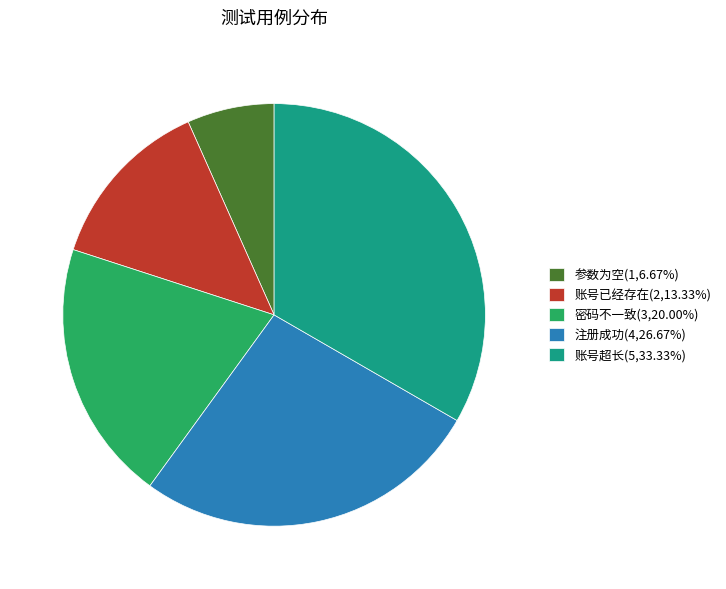

Do 账号超长 and 密码不一致 together represent more than half of the pie?

Yes